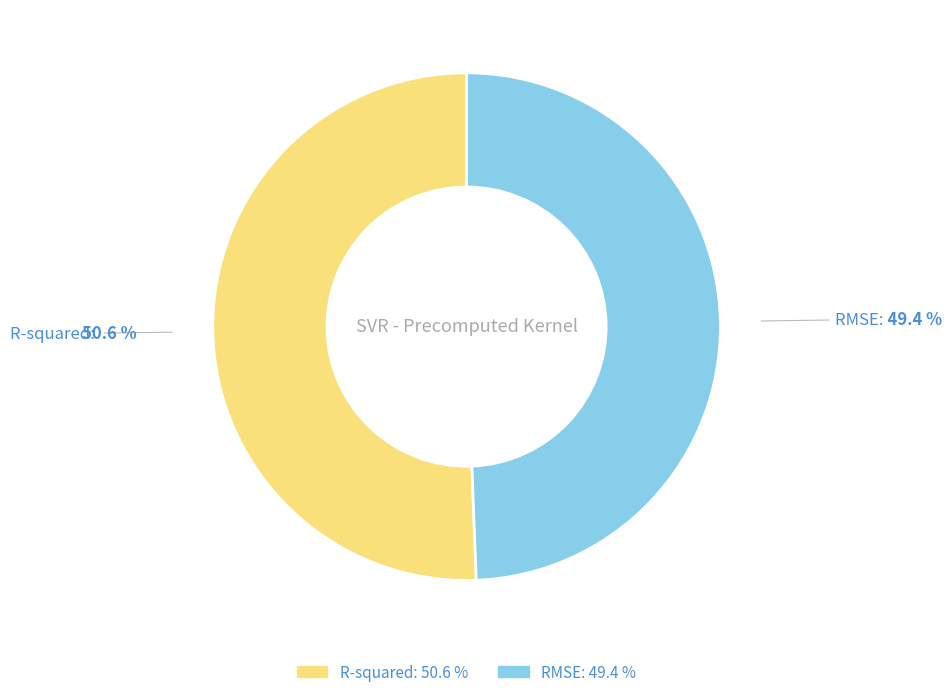

Is RMSE the majority of the pie?

No